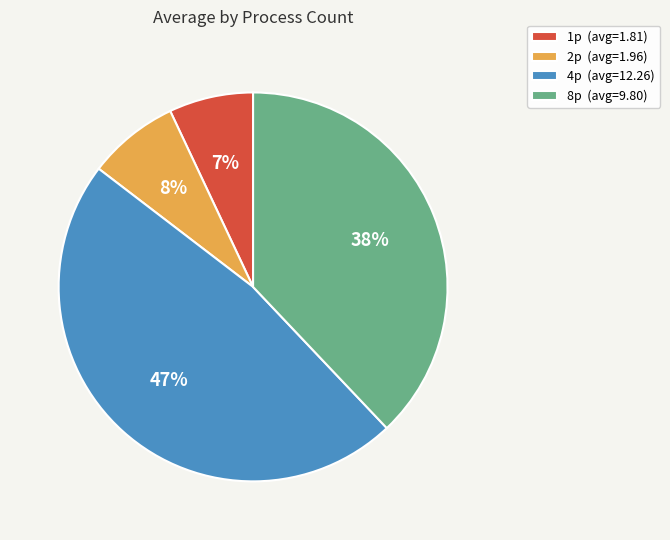

The 8p slice represents 47% of the pie. True or false?

False